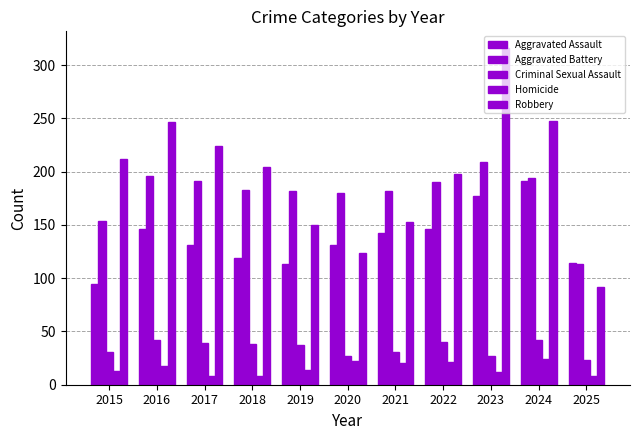

What is the spread (max minus min) of values at 2025?

106